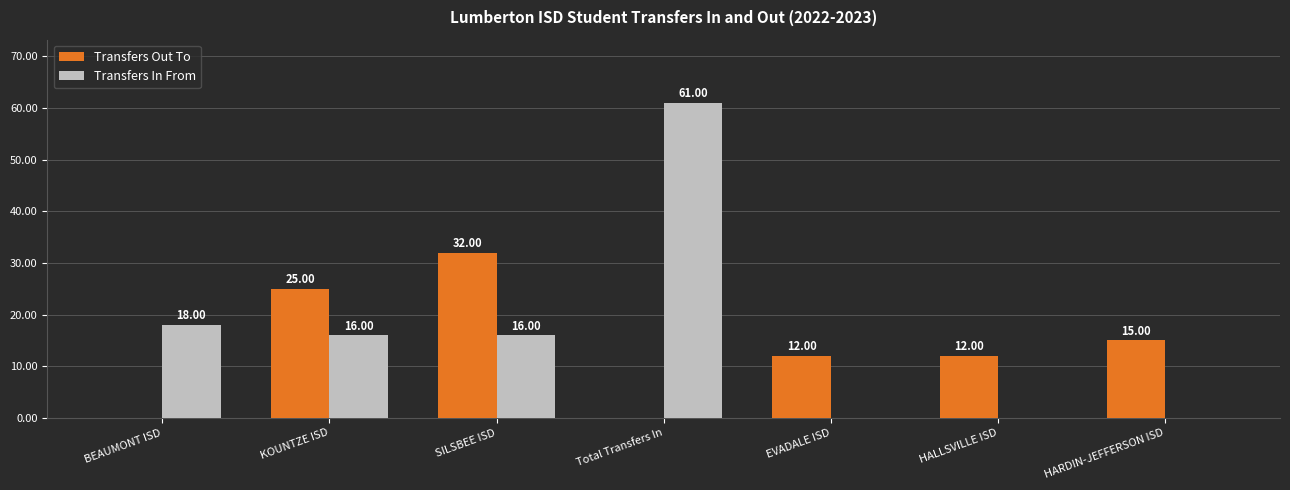

What is the sum of the Transfers In From values at KOUNTZE ISD and BEAUMONT ISD?

34